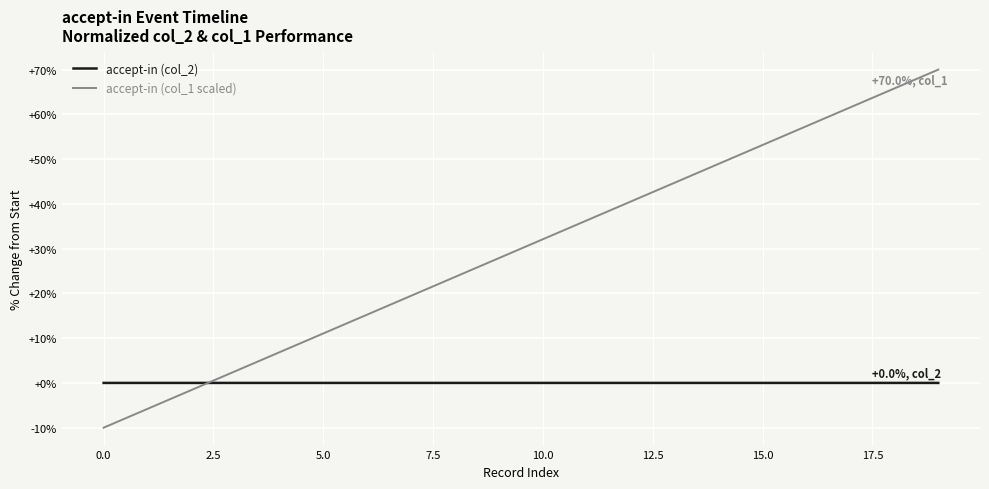

Which series has the largest range (max minus min)?

accept-in (col_1 scaled)